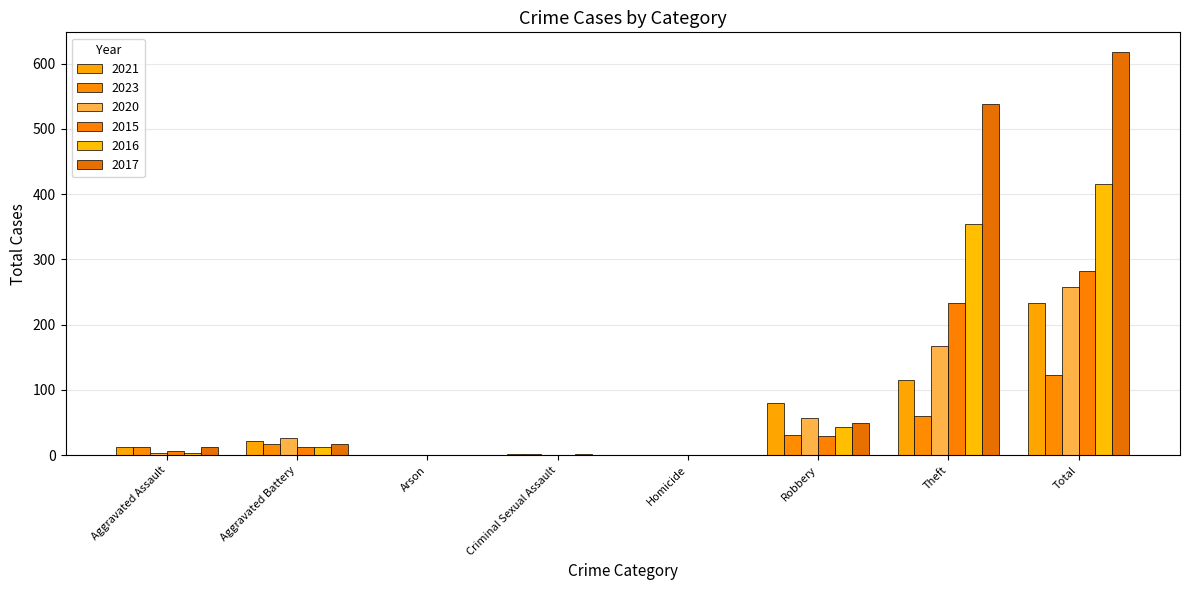

What is the total value across all series at Criminal Sexual Assault?

7